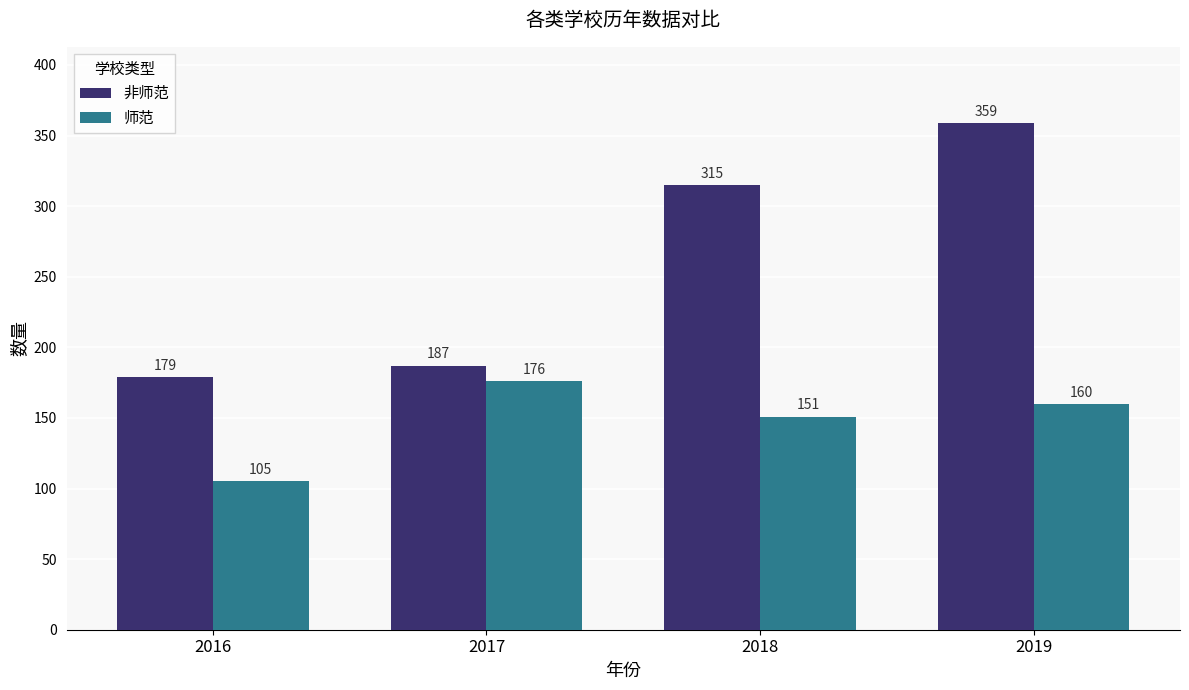

Which series changed the most between 2016 and 2018?

非师范